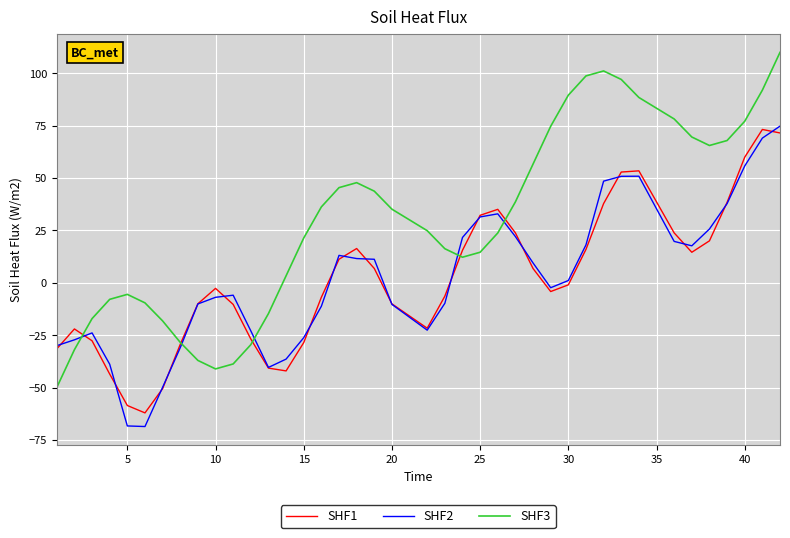

What is the greatest value displayed?

110.0